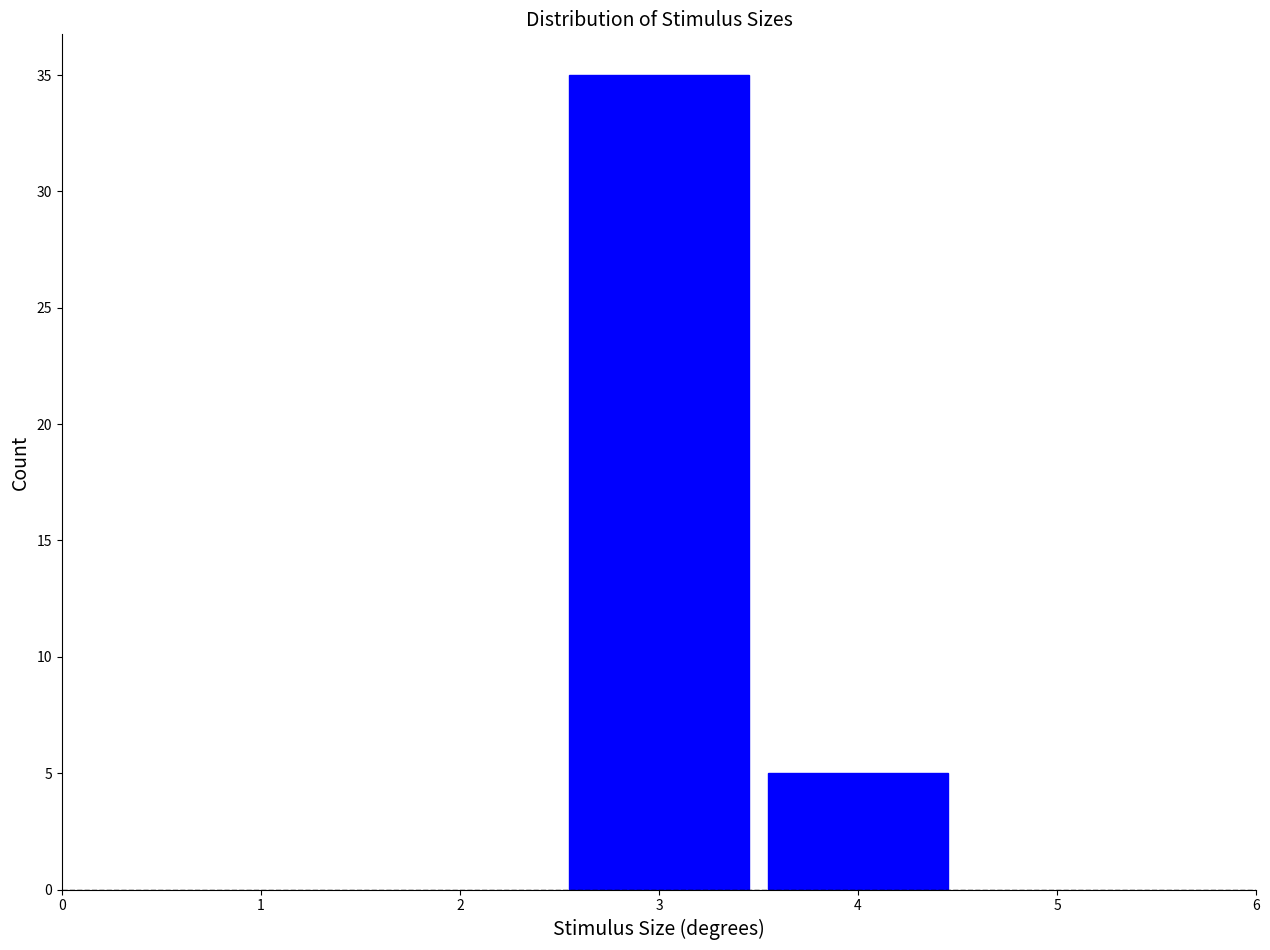

Reading left to right, transcribe this chart: for each bar, give the range it covers on the x-axis and its height. The values are not printed on the chart, so give them approximately, as read against the axis.

2.5 to 3.5: 35
3.5 to 4.5: 5